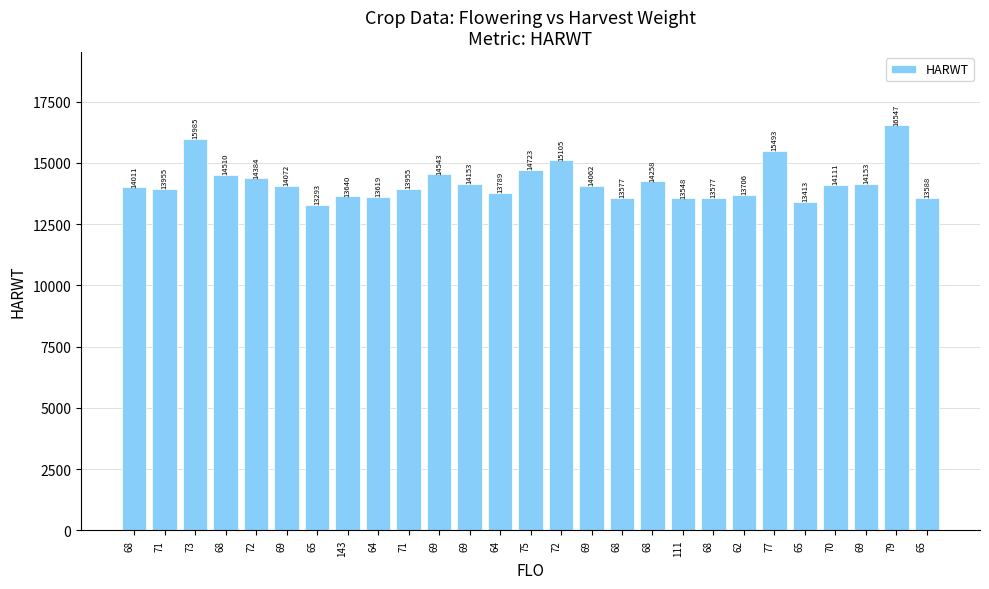

What is the sum of the values at 70 and 69?

28654